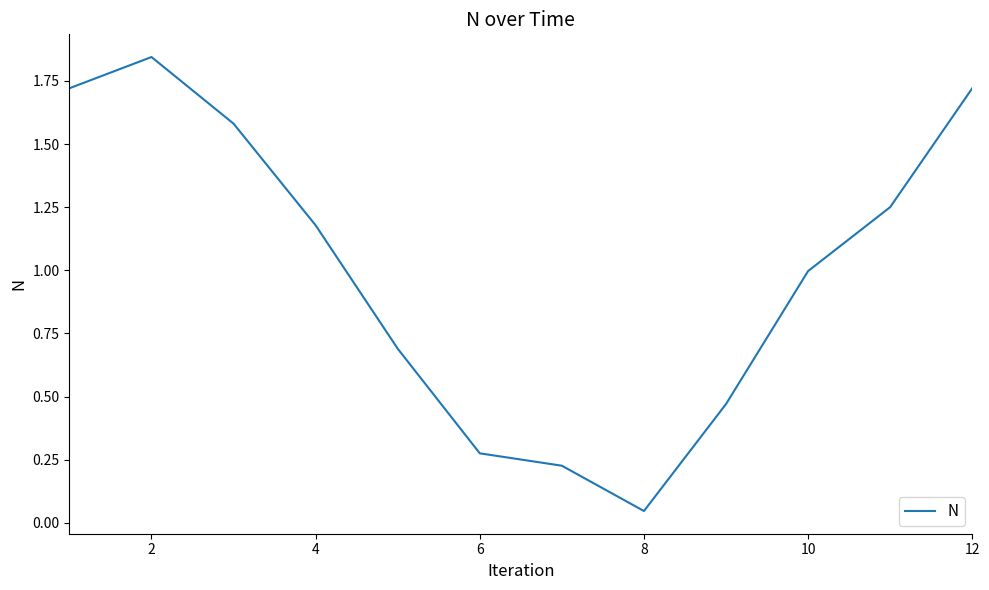

Reading right to left, list all the values displayed in this chart.

1.7	1.3	1.0	0.5	0.0	0.2	0.3	0.7	1.2	1.6	1.8	1.7